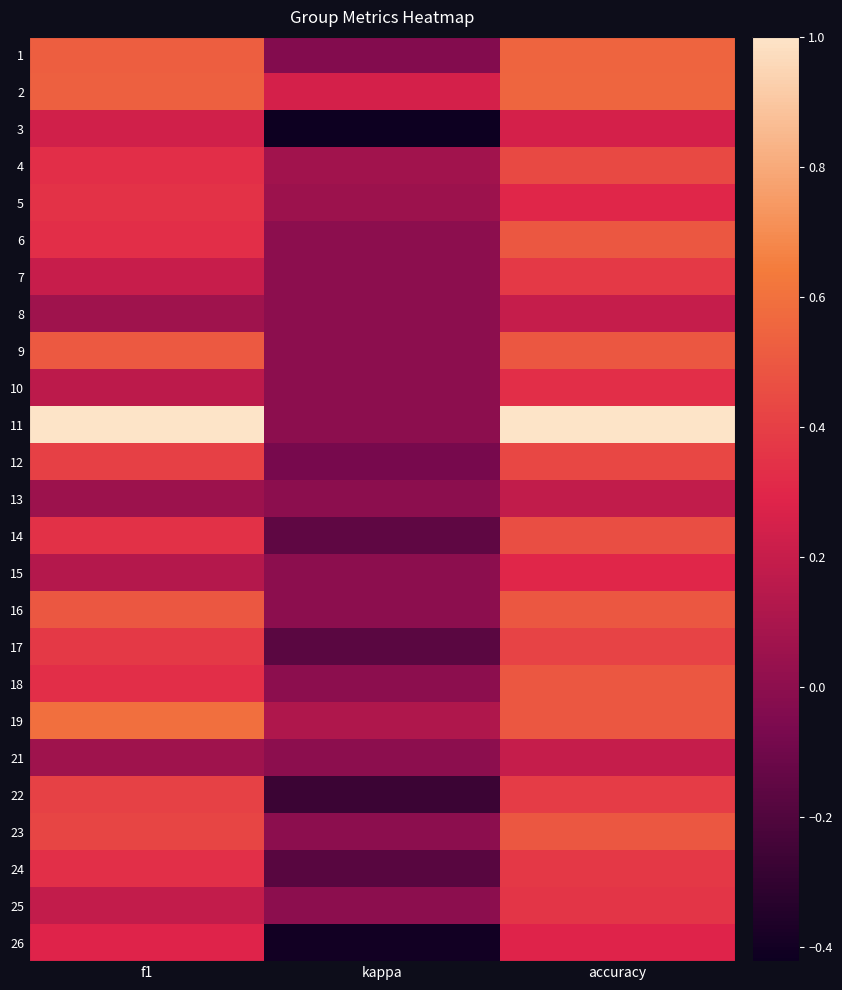

At which category does the chart reach its minimum across all series?

kappa